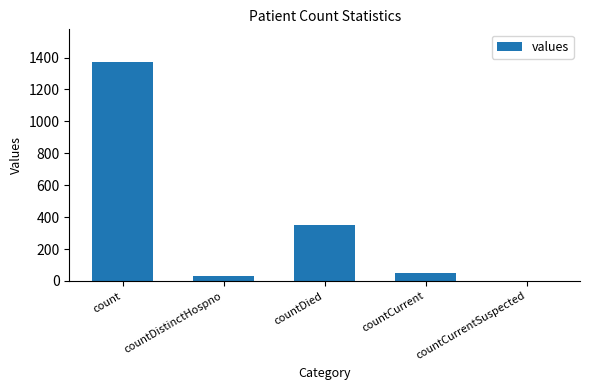

Reading right to left, transcribe all the data shown in this chart.

0	52	349	33	1371